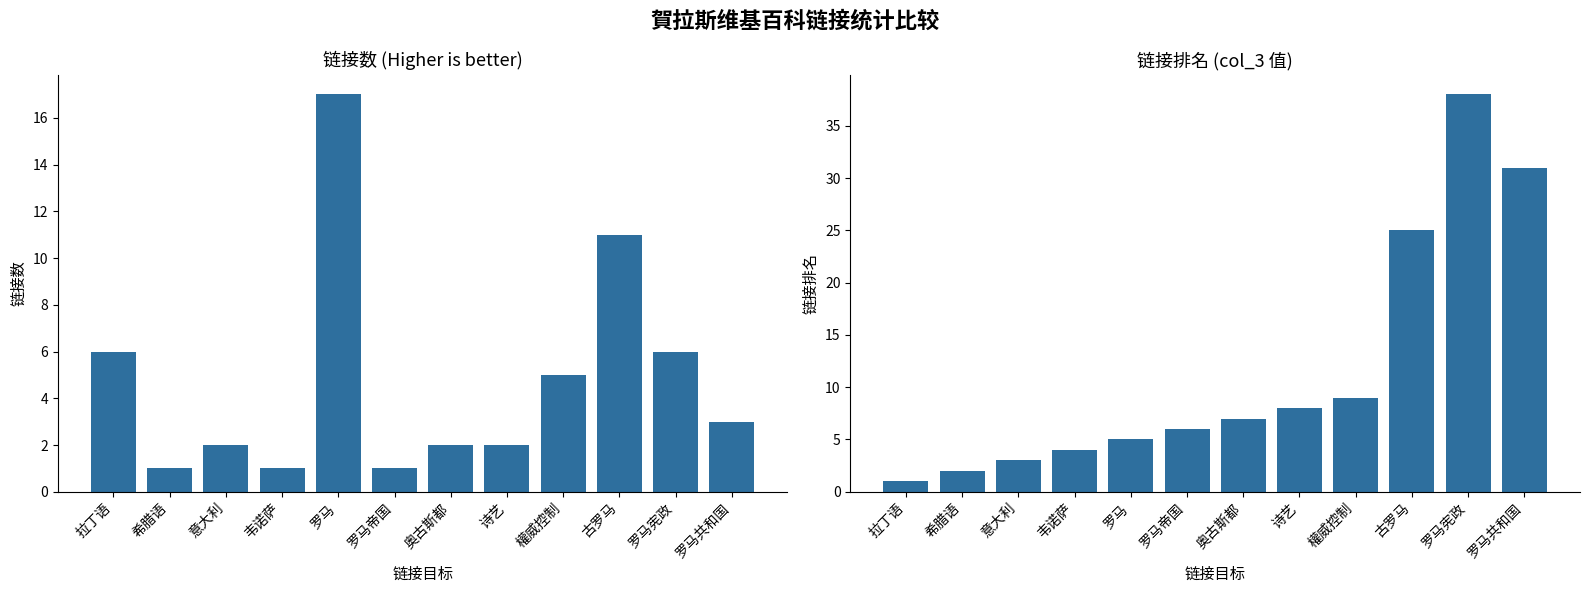

At which label is 链接数 (col_5) closest to 9?

古罗马